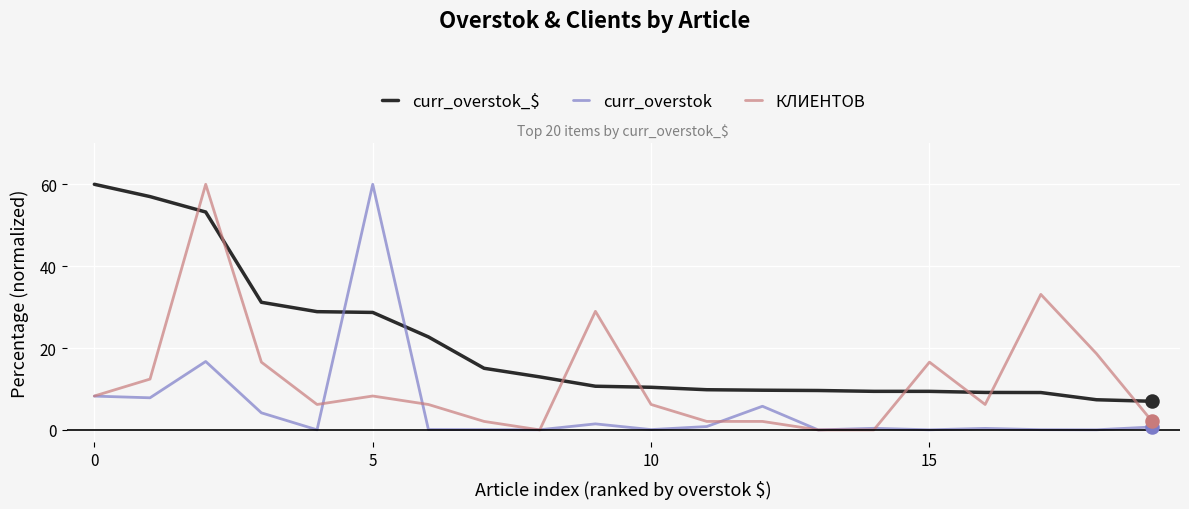

Which series has the largest total across all categories?

curr_overstok_$